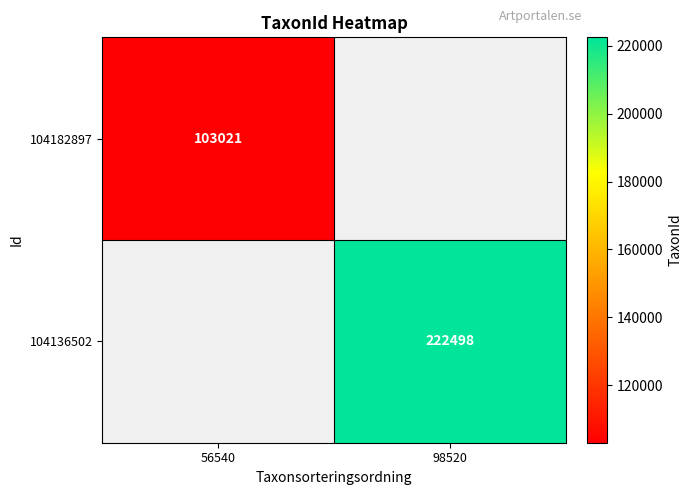

The value of 104136502 at 98520 is 53778. True or false?

False